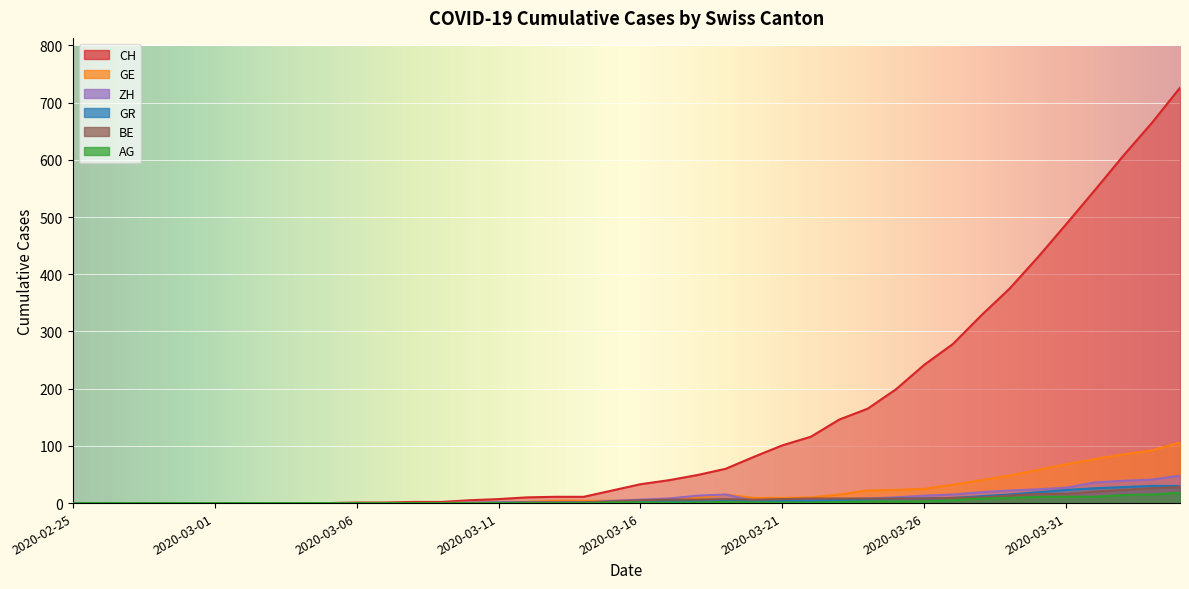

True or false: GE and AG intersect in this chart.

False